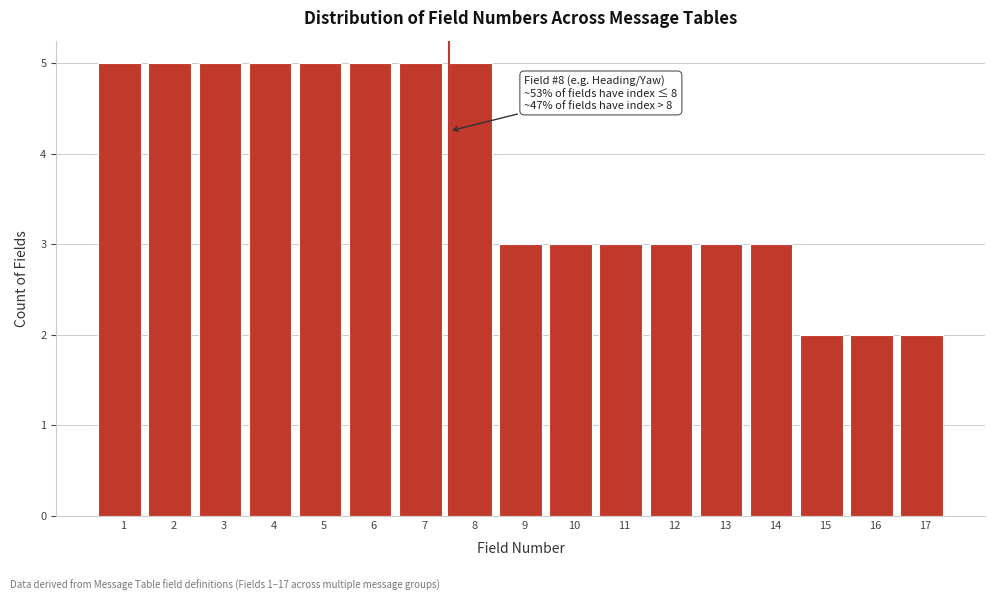

Reading right to left, list all the values displayed in this chart.

2	2	2	3	3	3	3	3	3	5	5	5	5	5	5	5	5